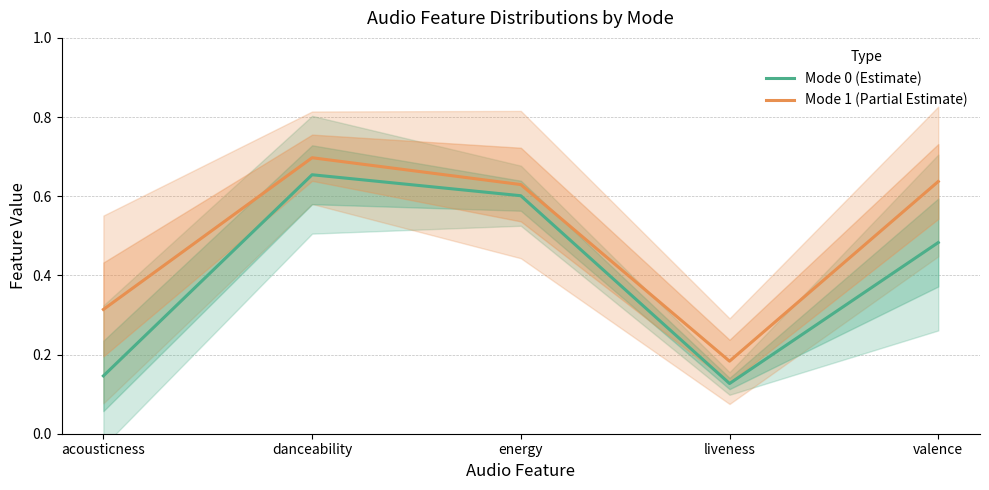

What is the sum of all Mode 1 (Partial Estimate) values?

2.5